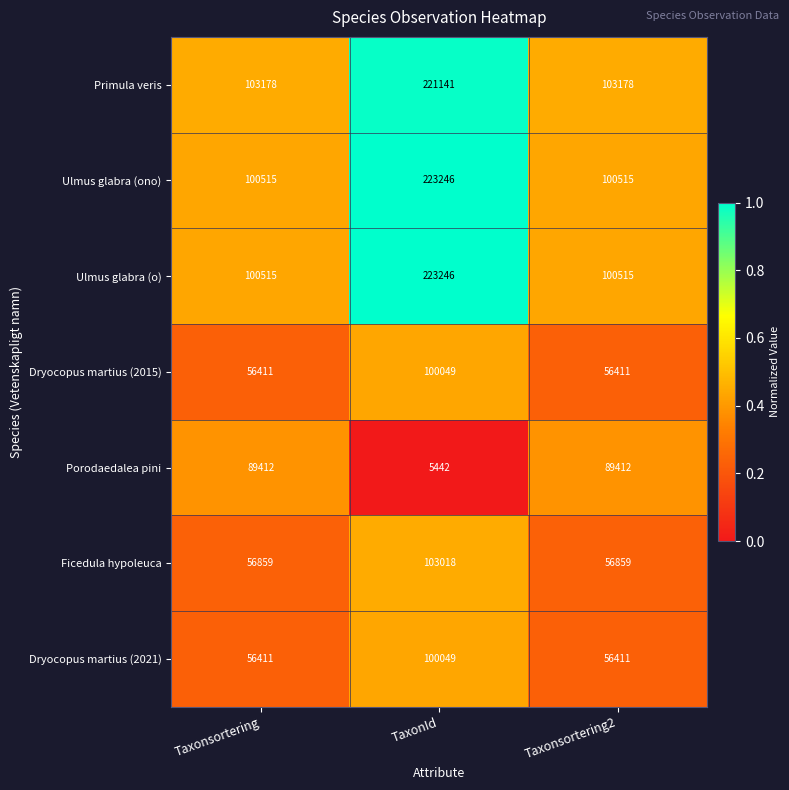

What is the smallest value displayed?

5442